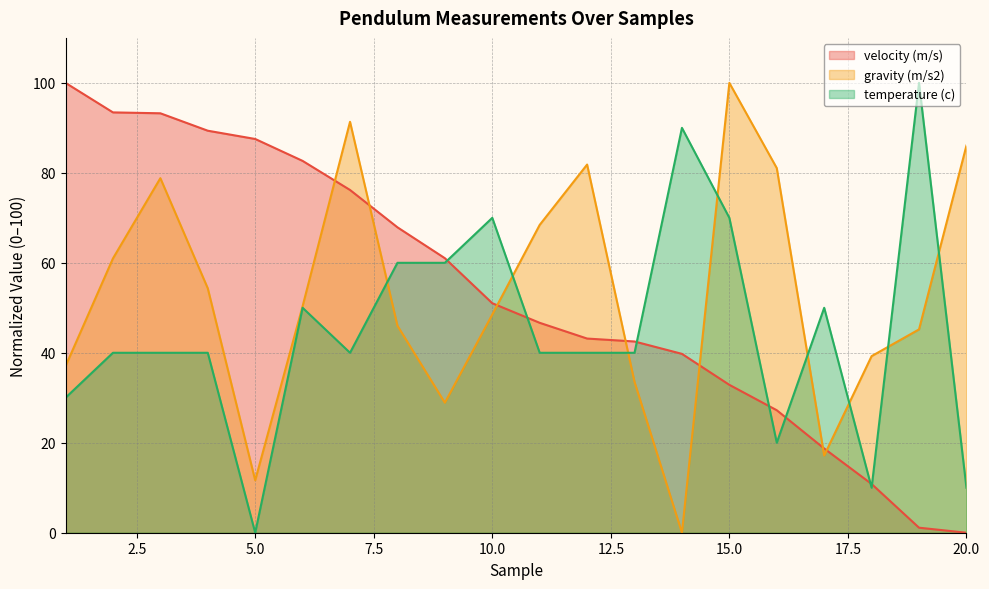

What is the maximum value shown in the chart?

100.0